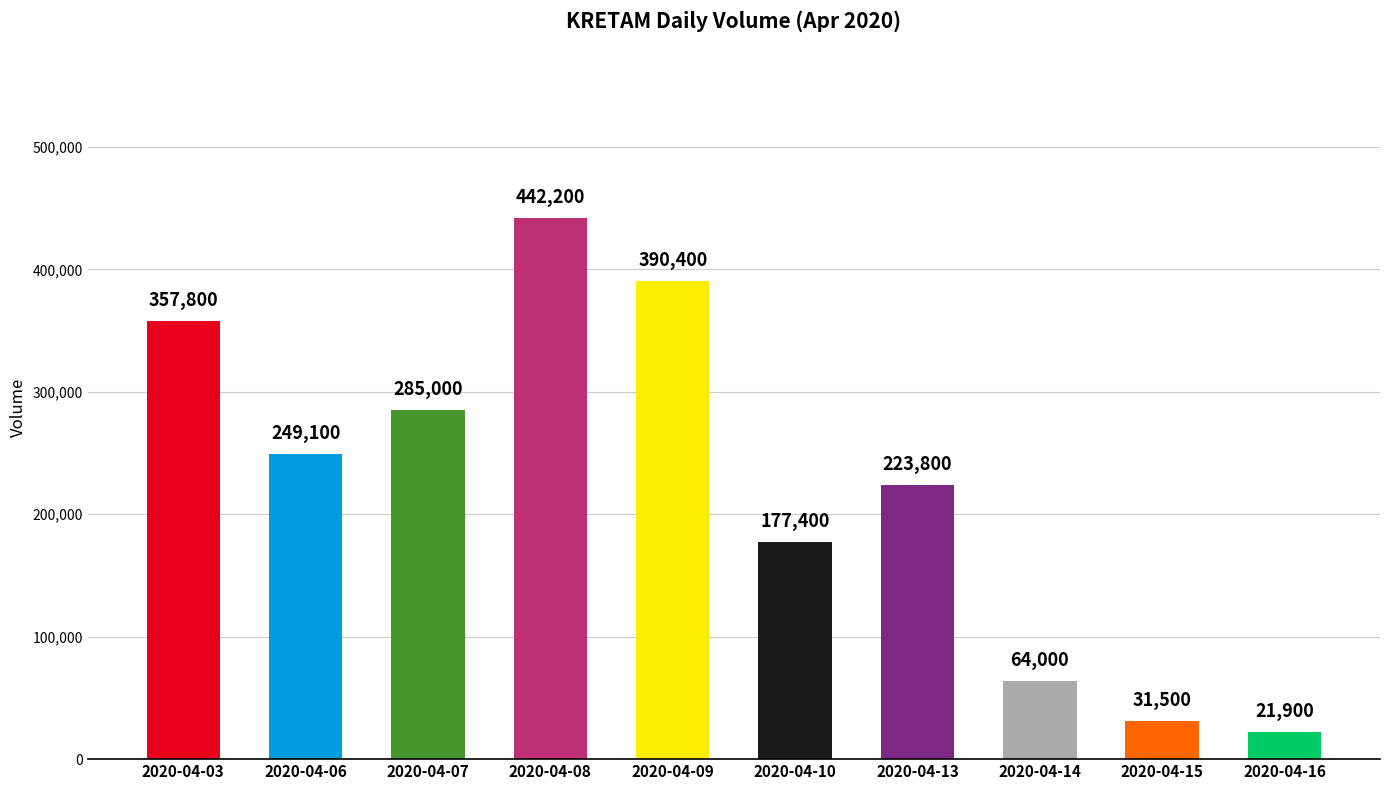

The chart shows a value of 442200 at 2020-04-08. True or false?

True